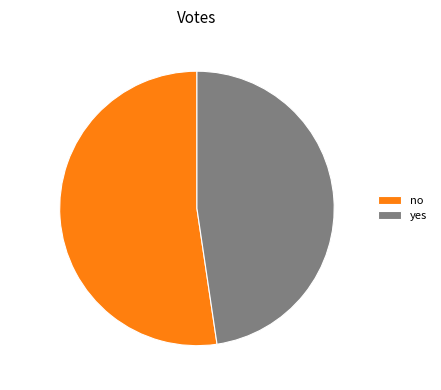

The yes slice represents 48% of the pie. True or false?

True